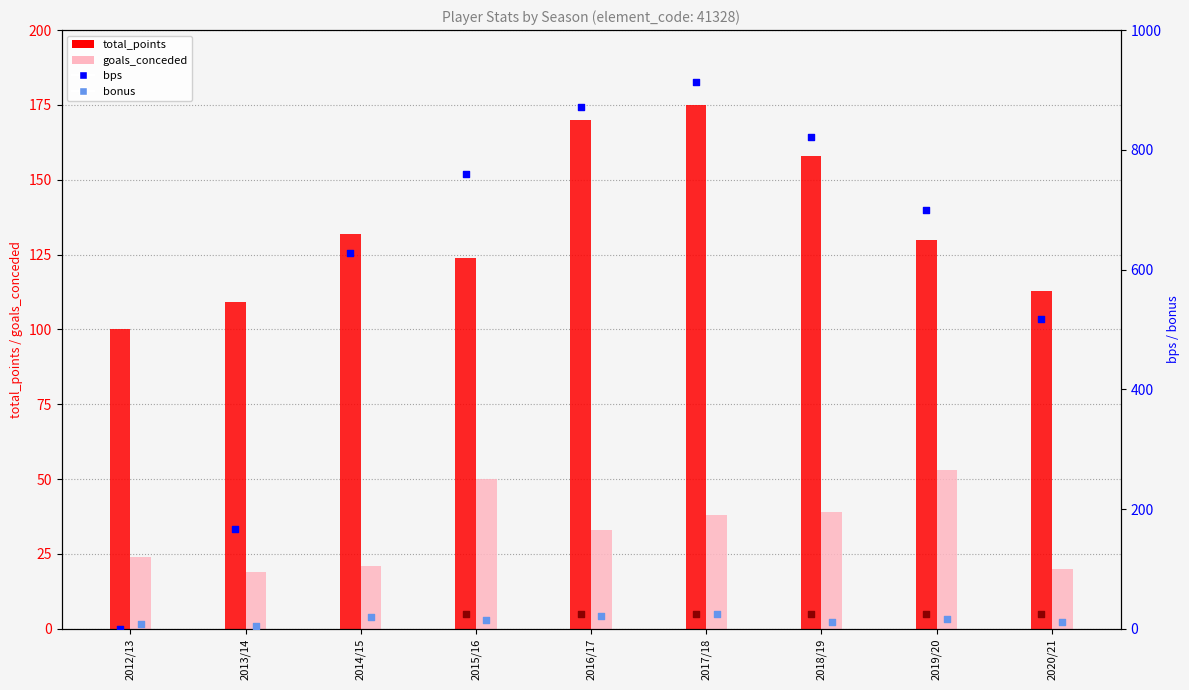

What are all the series names shown in the legend?

total_points, goals_conceded, bps, bonus